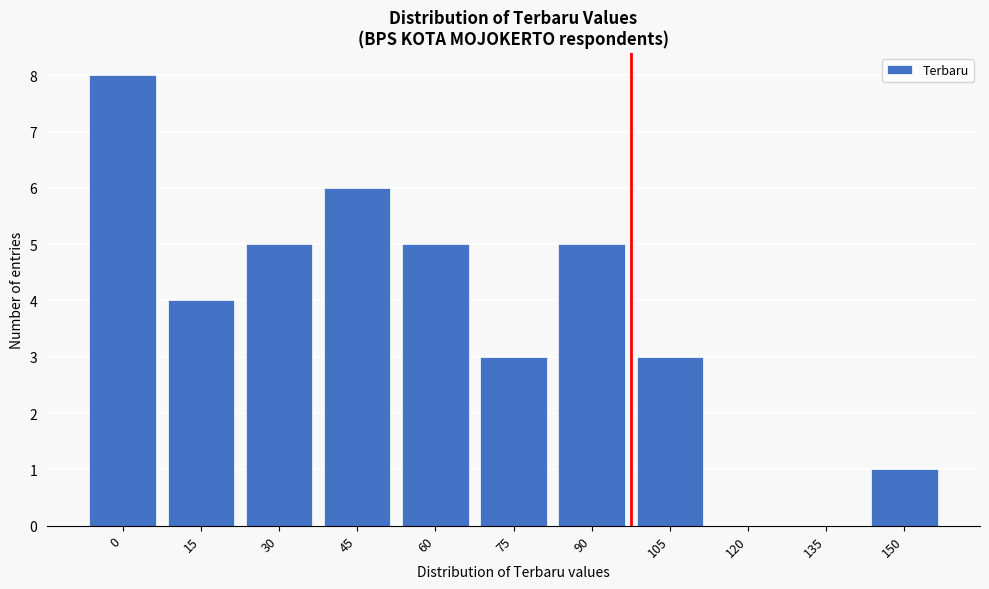

Reading left to right, extract all data points from this chart.

0=8	15=4	30=5	45=6	60=5	75=3	90=5	105=3	120=0	135=0	150=1